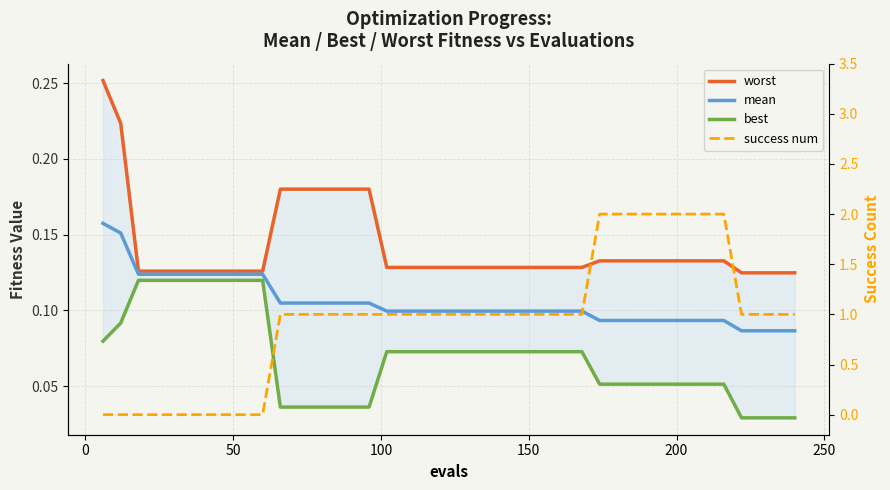

What are all the series names shown in the legend?

worst, mean, best, success num